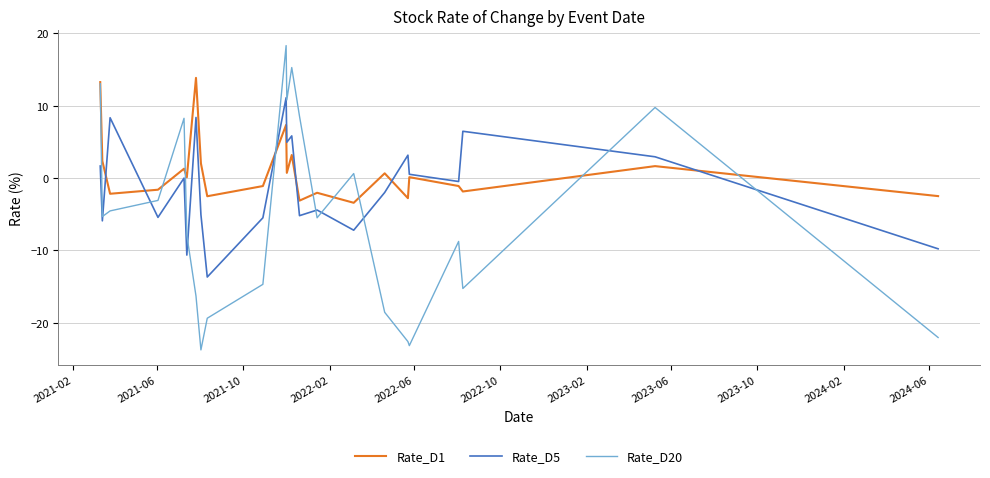

What is the highest value of the Rate_D20 series?

18.3